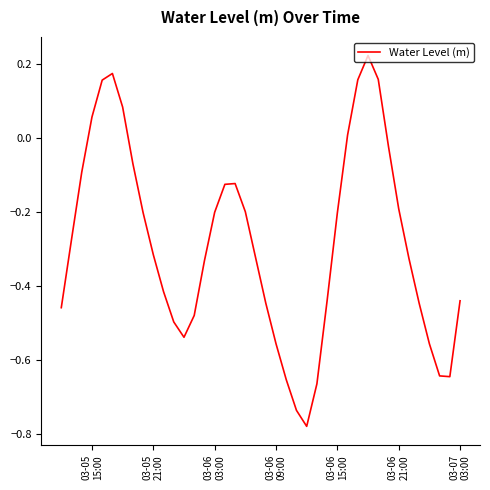

What is the difference between the maximum and minimum values?

1.0